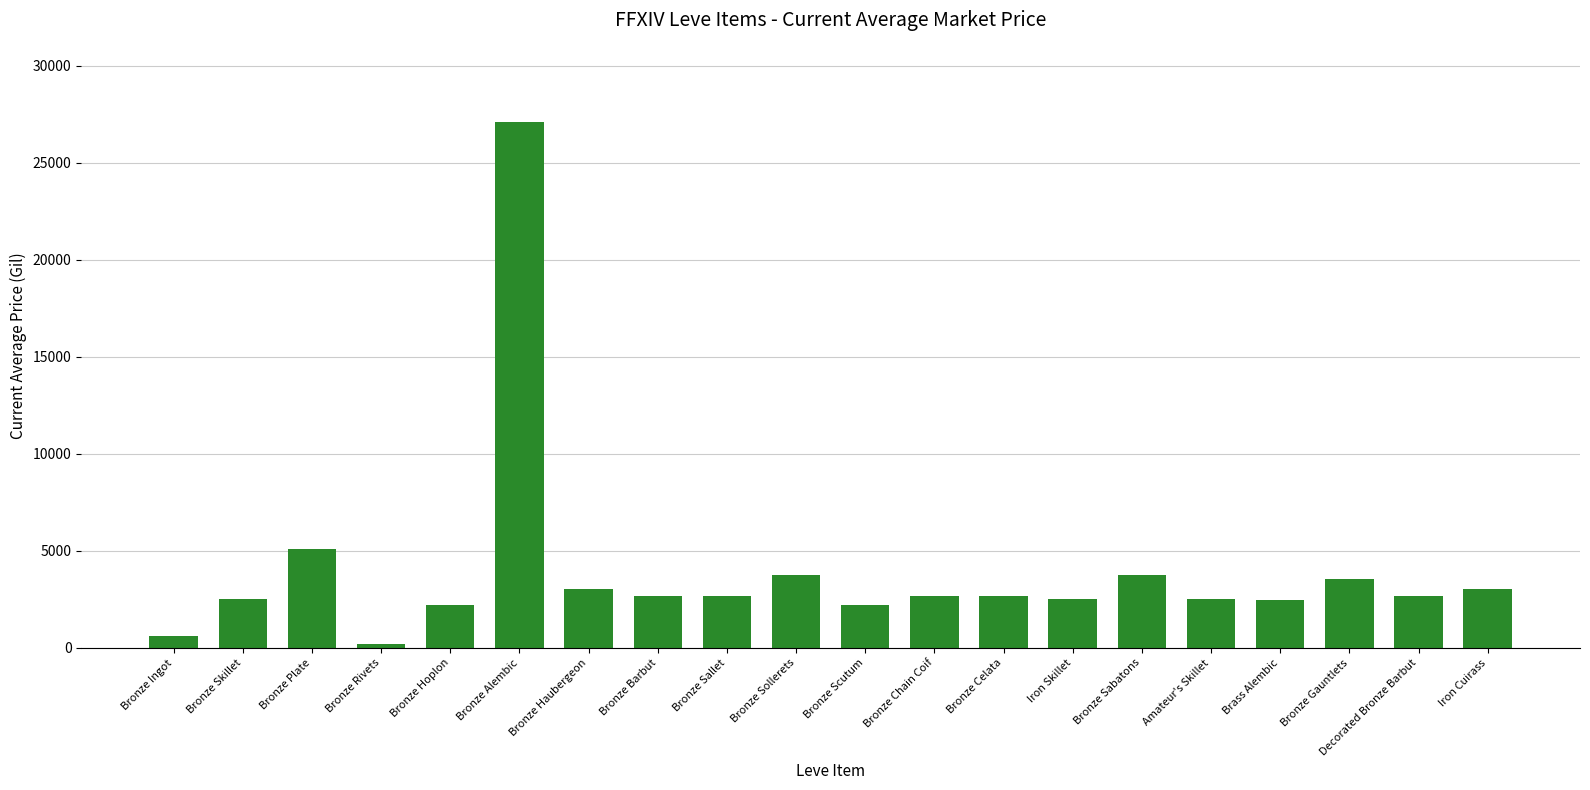

Are the bars grouped side by side (vs. stacked)?

No